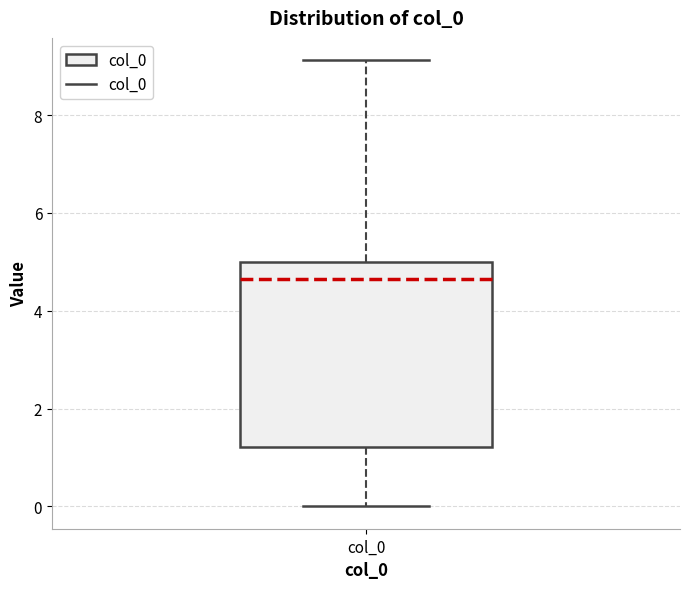

Where is the upper edge of the box for col_0 on the y-axis? The values are not printed on the chart, so give them approximately, as read against the axis.

5.0